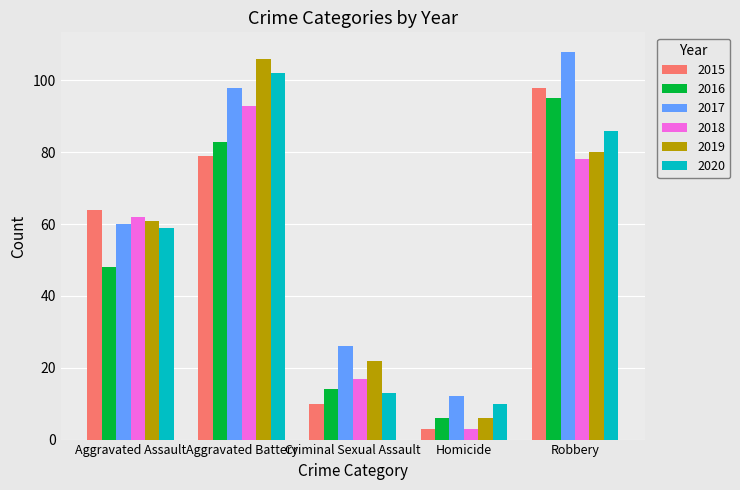

What position from the right is Criminal Sexual Assault?

3